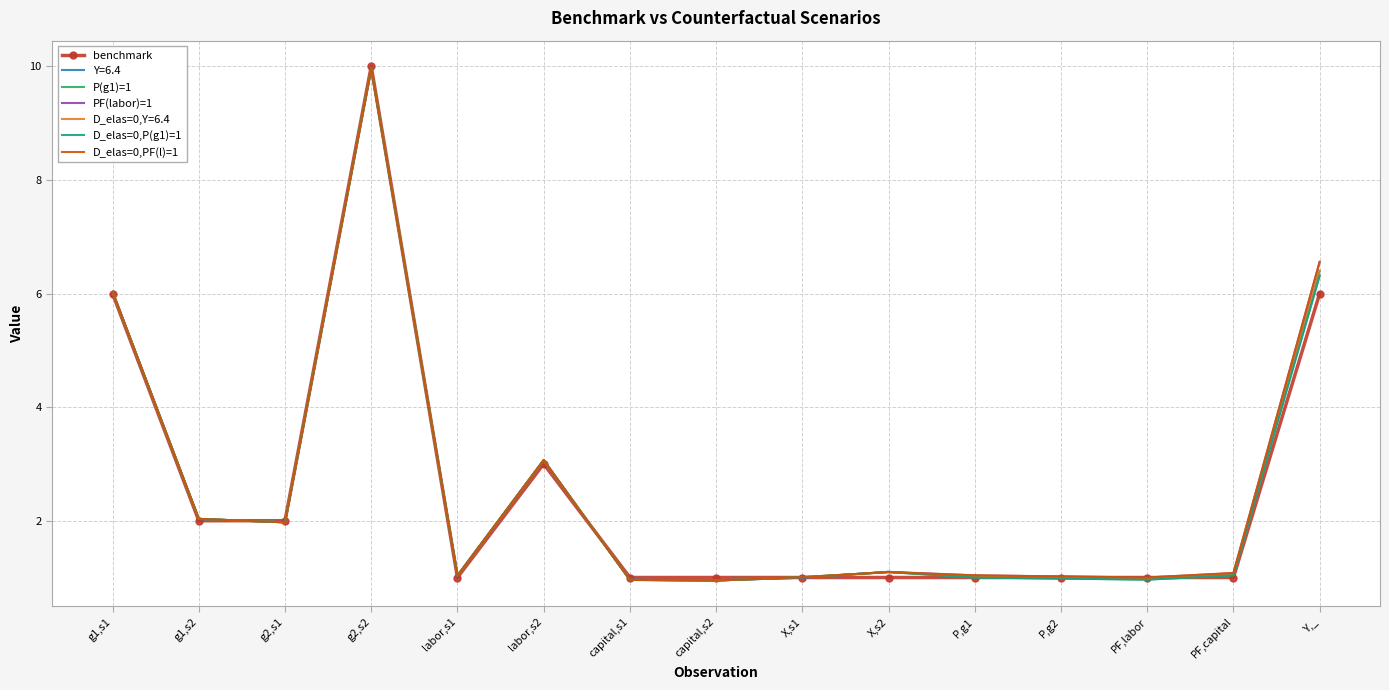

What is the highest value of the Y=6.4 series?

10.0